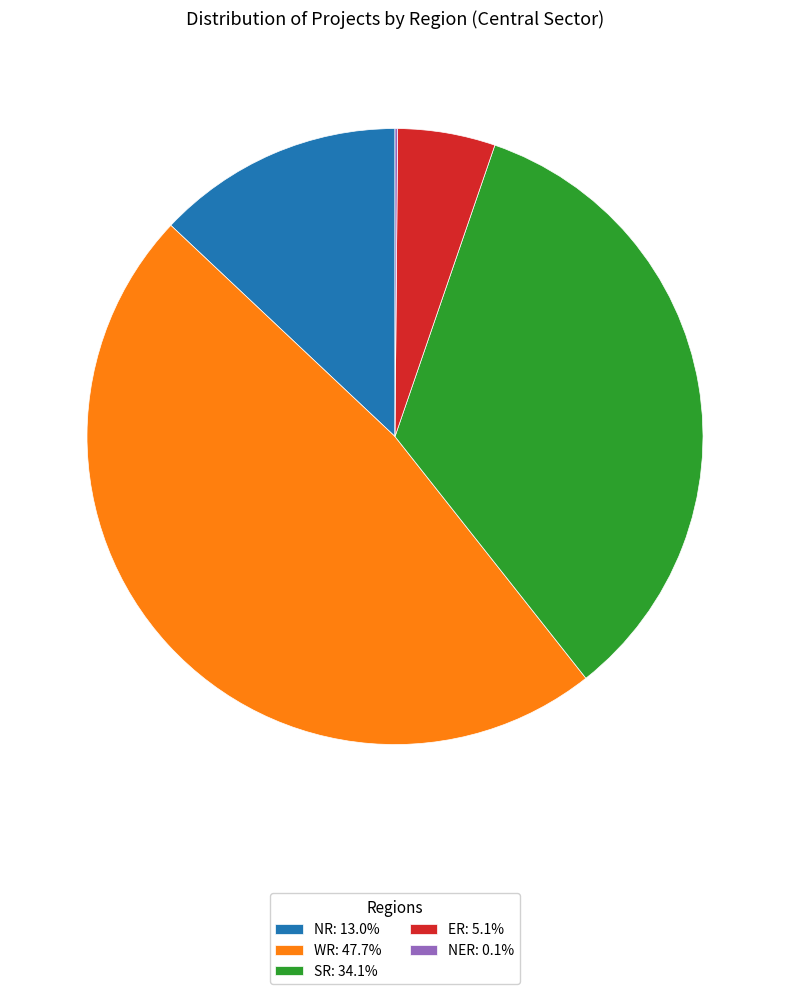

Approximately how many times larger is the value at WR: 47.7% compared to SR: 34.1%?

1.4